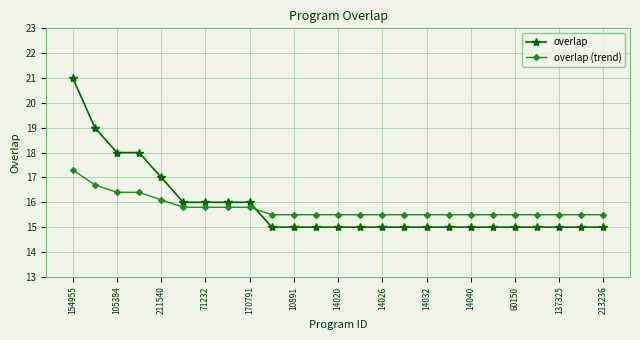

What is the sum of all overlap (trend) values?

394.1